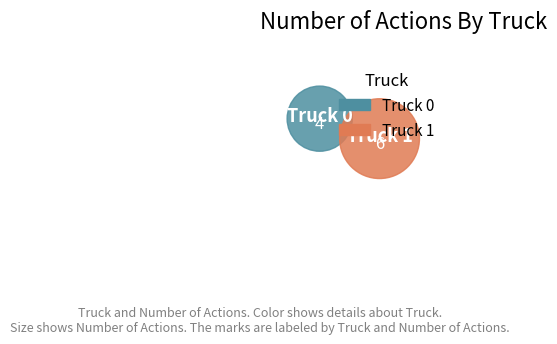

What is the ratio of the value at Truck 0 to the value at Truck 1?

0.7